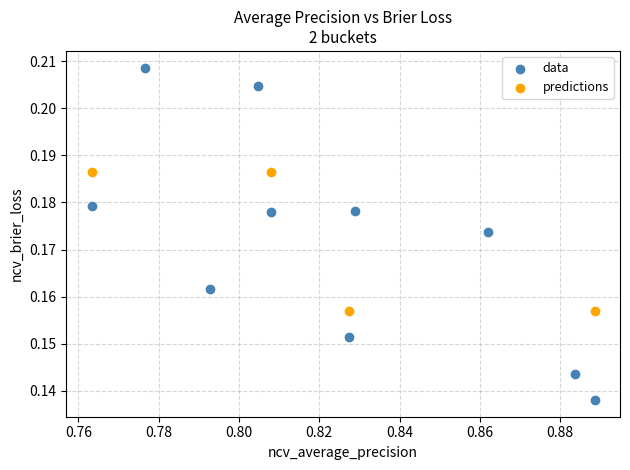

Which series has the widest spread of Y values?

data